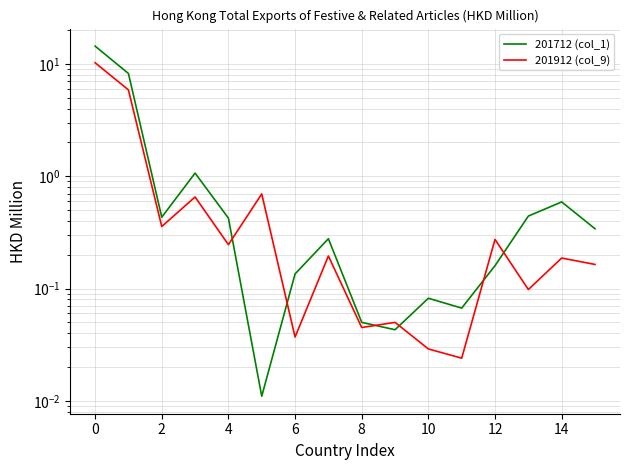

Is it true that 201912 (col_9) equals 0.3 at 10?

False